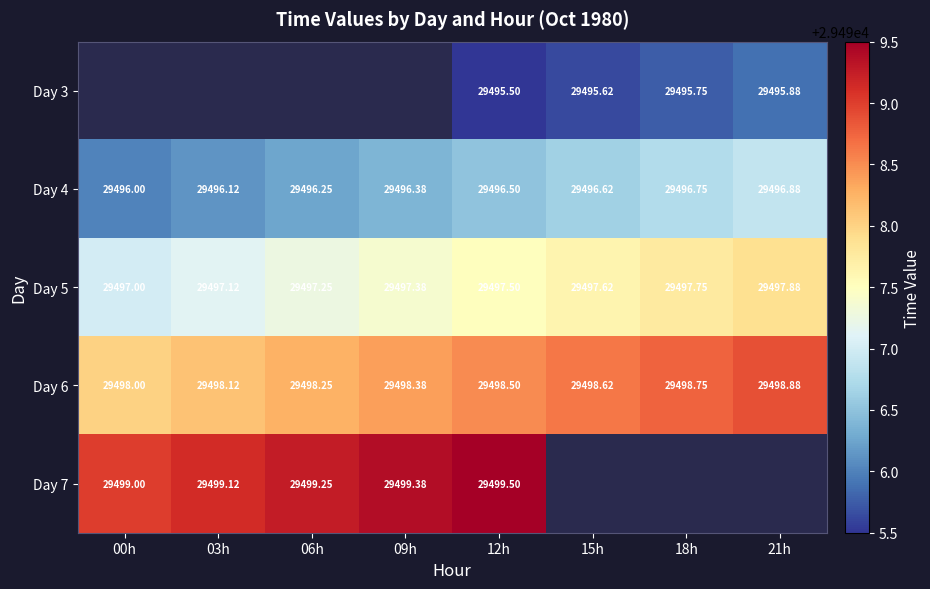

Between 09h and 12h, which is larger?

12h